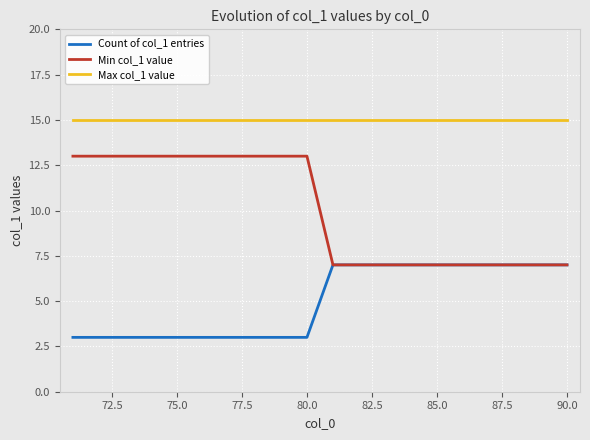

List the series in order of their peak value, highest first.

Max col_1 value, Min col_1 value, Count of col_1 entries